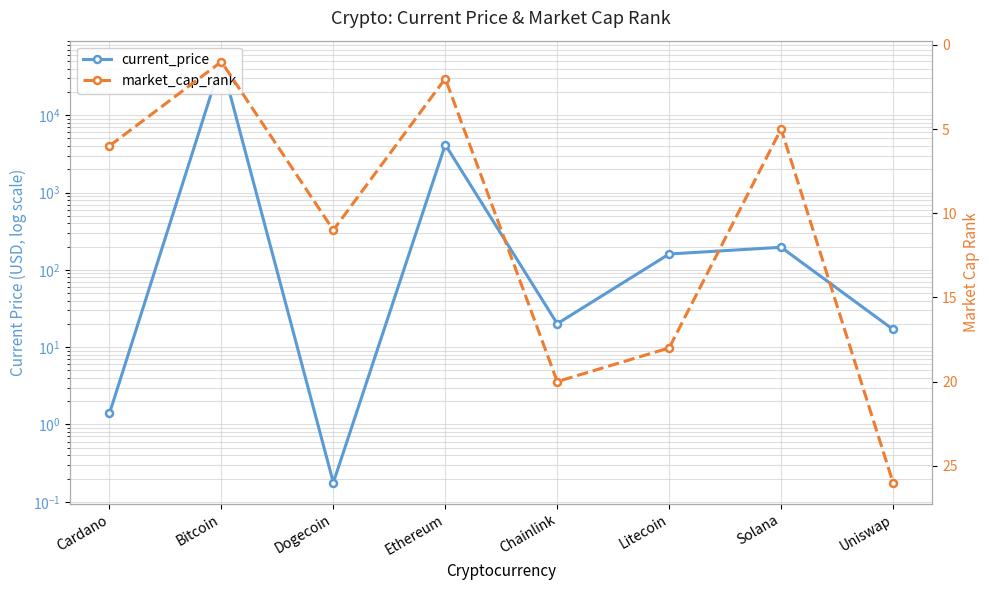

What position from the left is Cardano?

1